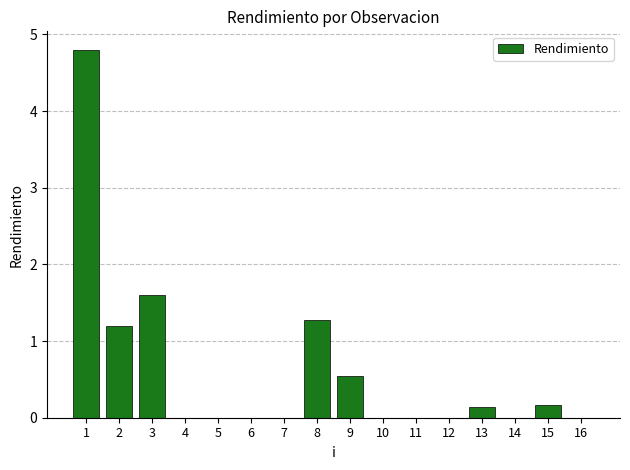

Are the bars horizontal?

No